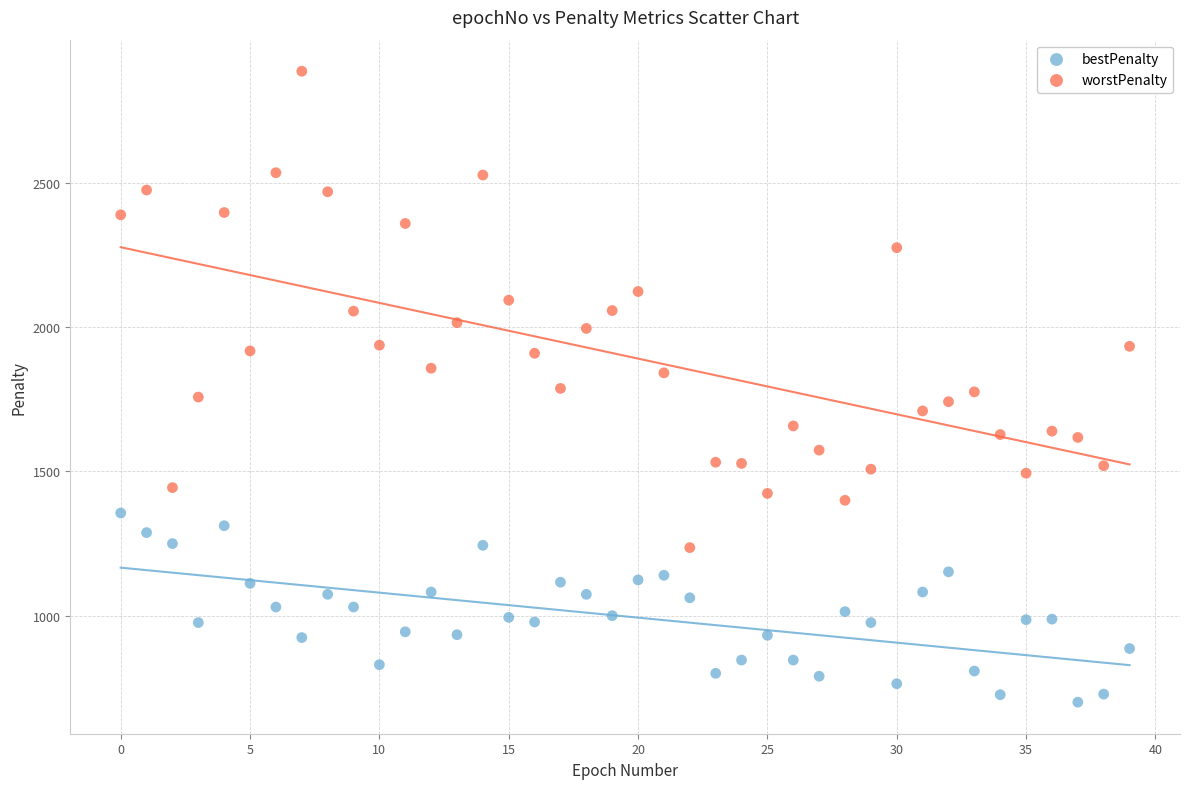

Across all data points, what is the range of Y values (max minus min)?

2188